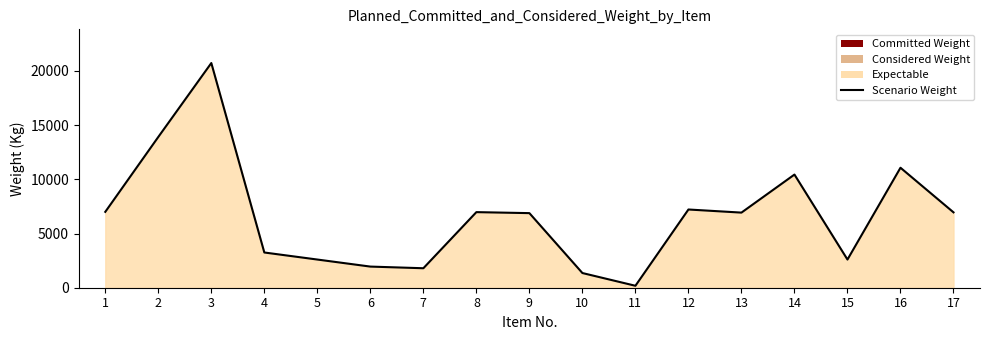

Where is the first local minimum?

7